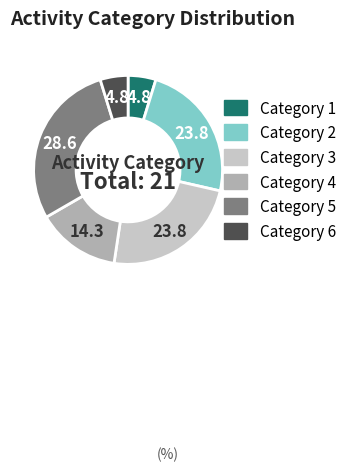

Is there any slice that represents more than half of the pie?

No